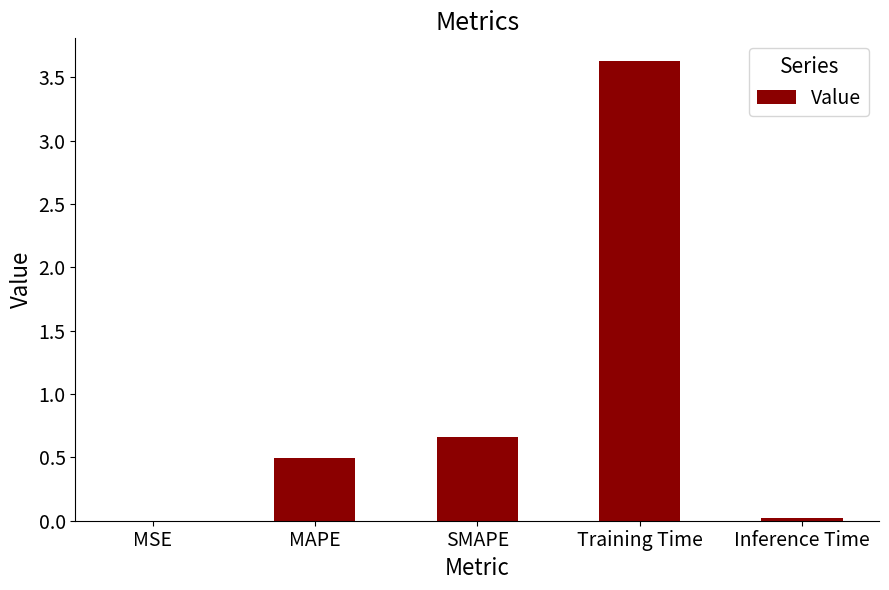

Approximately how many times larger is the value at MAPE compared to Training Time?

0.1